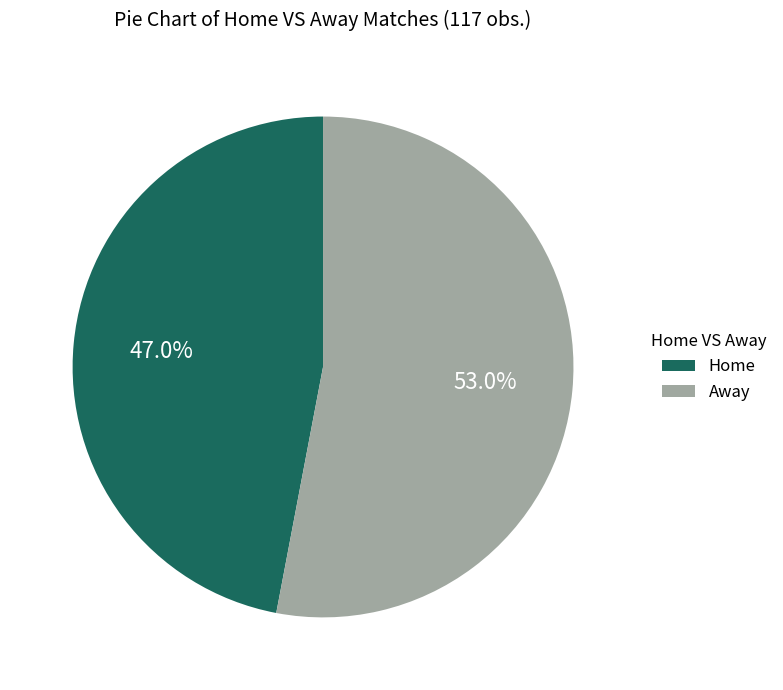

Rank the categories by value from lowest to highest.

Home, Away